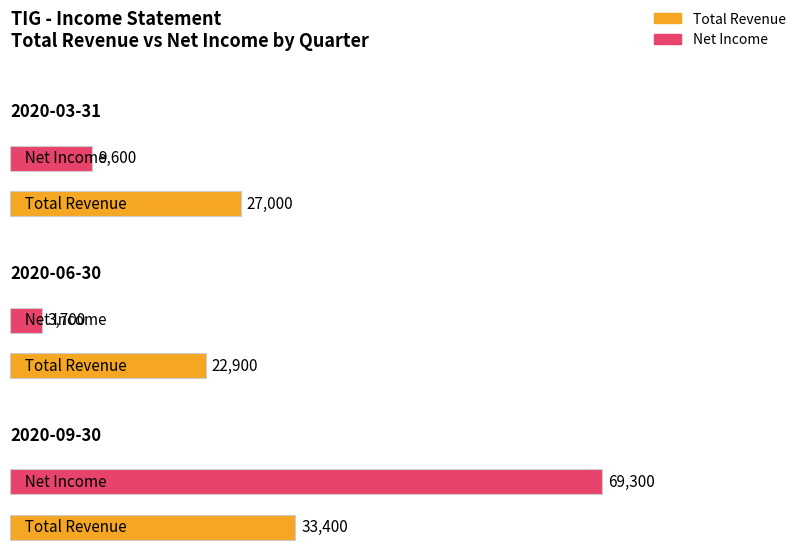

List the labels in order of Net Income value, largest first.

2020-09-30, 2020-03-31, 2020-06-30